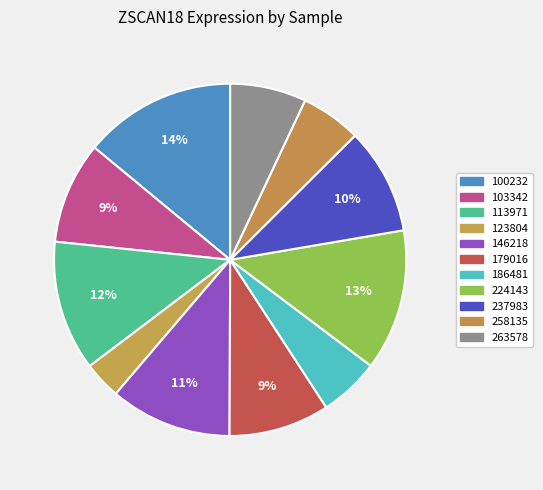

Count the number of slices in the pie.

11